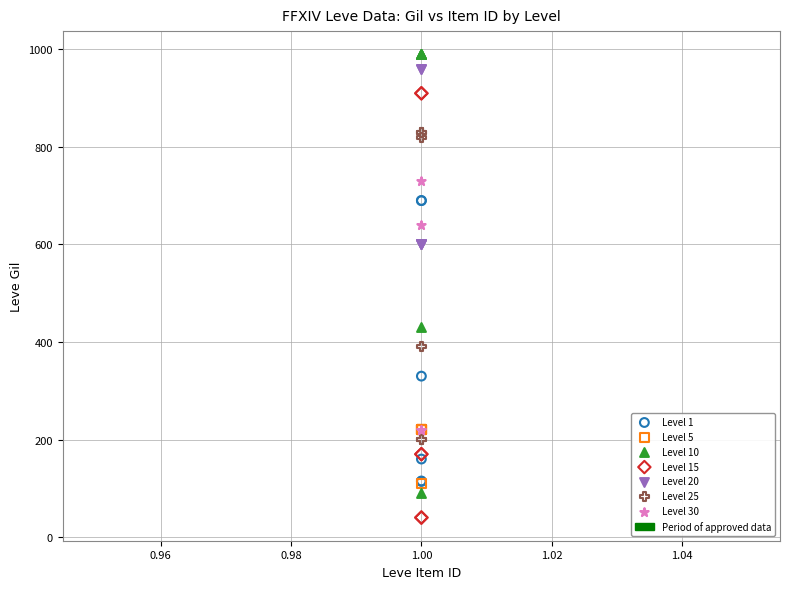

Which series contains the lowest Y value?

Level 15